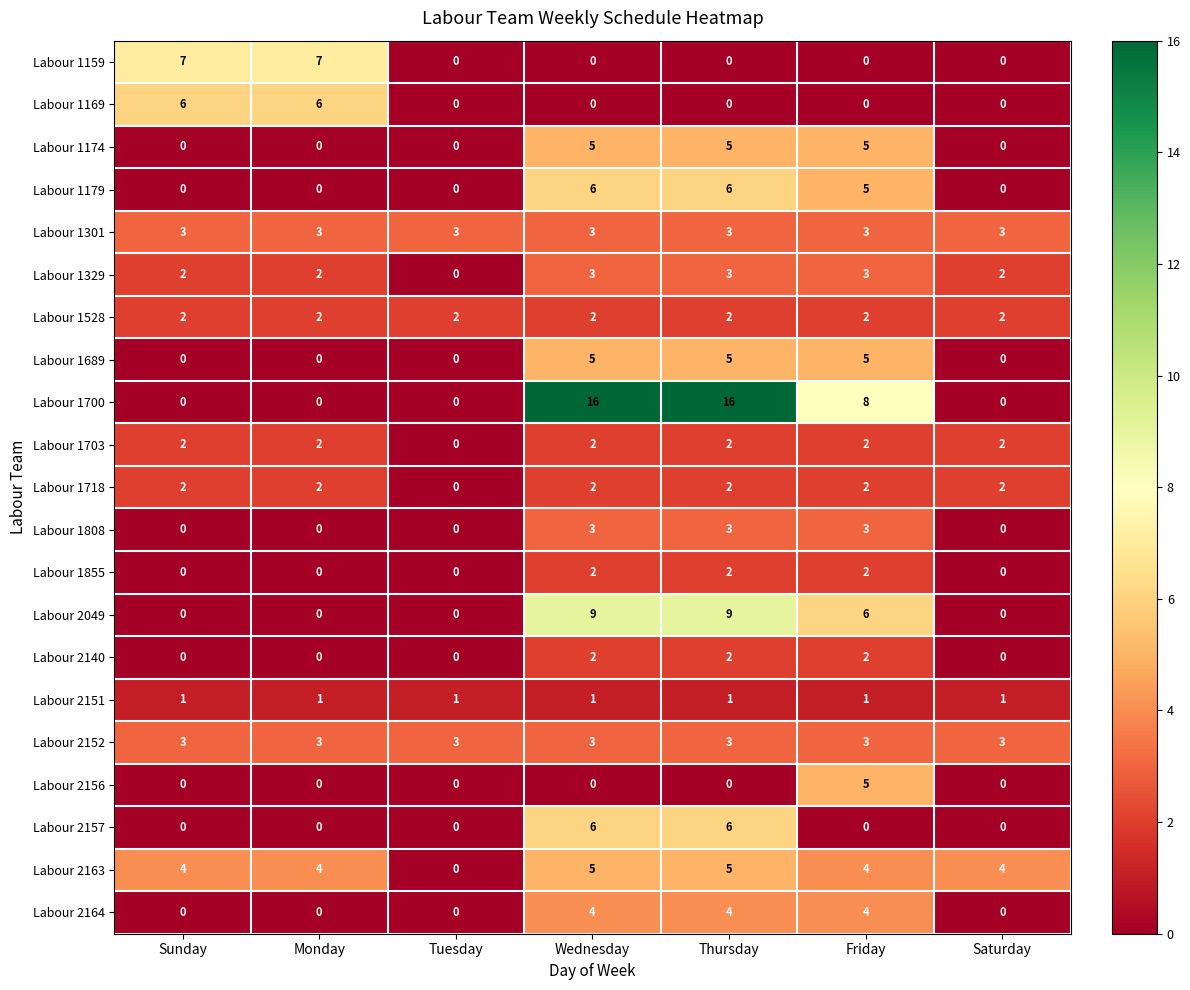

What is the total value across all series at Saturday?

19